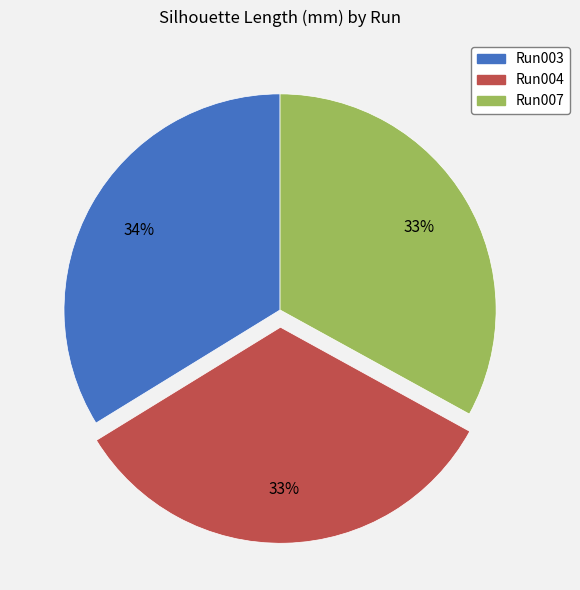

To the nearest percent, what percentage of the pie is Run004?

33%